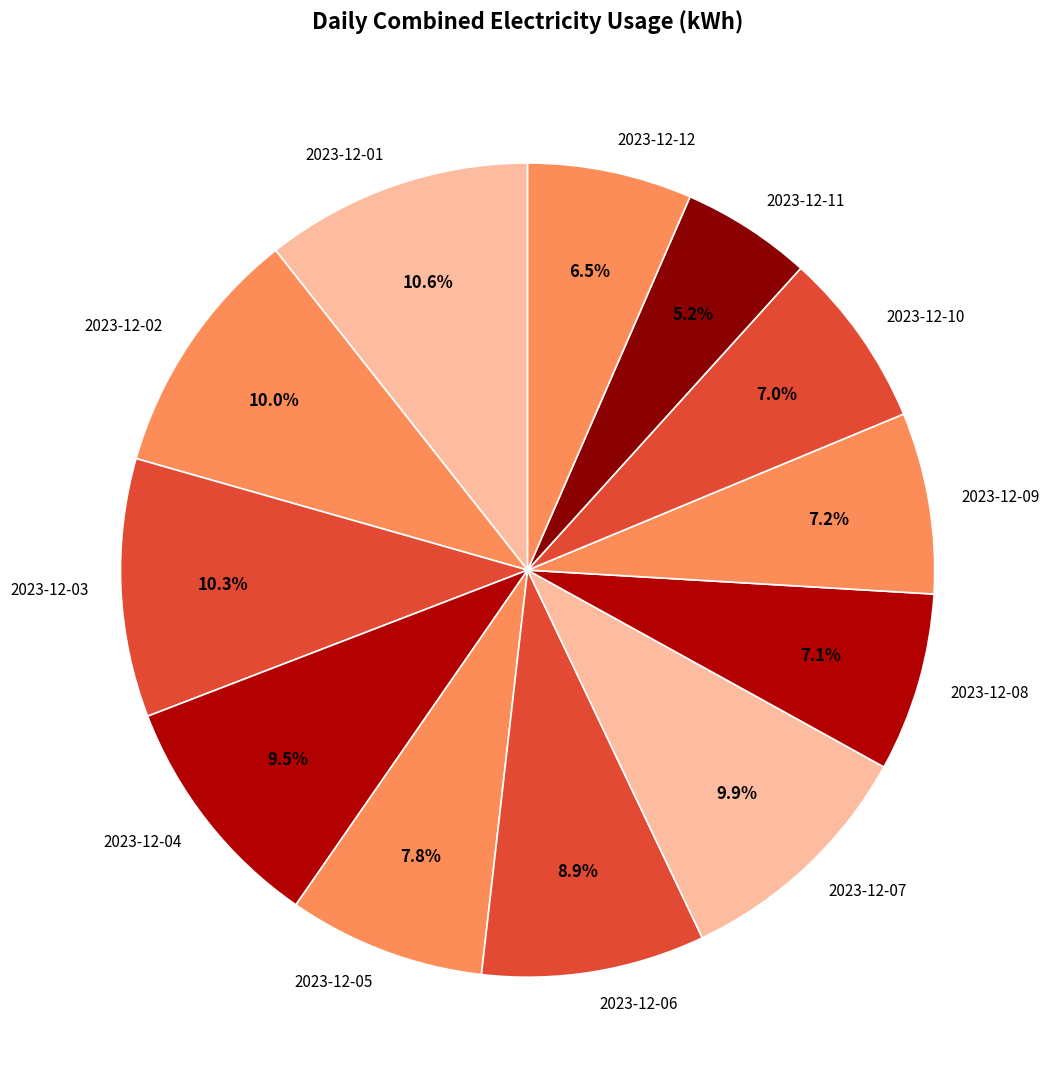

Which category has the smallest portion of the pie?

2023-12-11